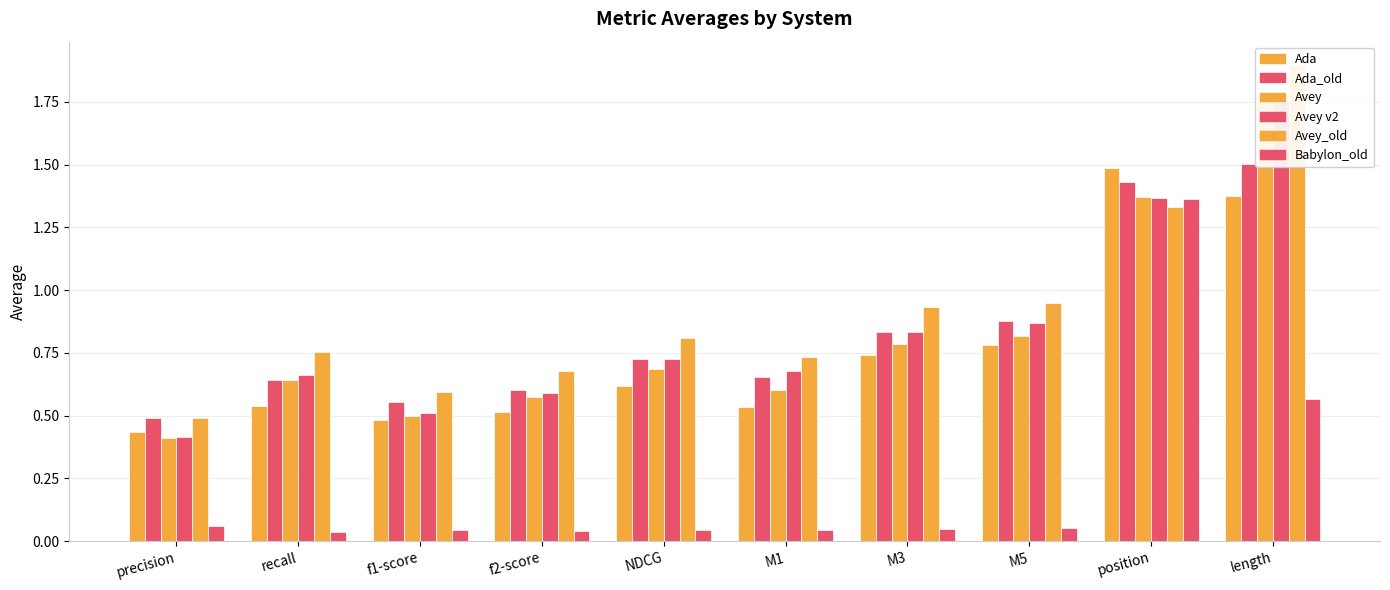

Read the Ada_old value at f1-score.

0.6